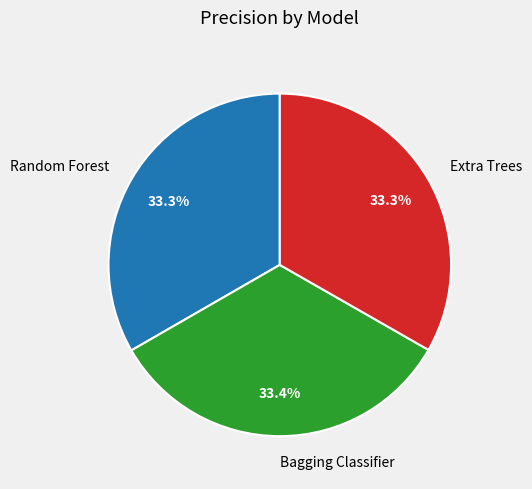

How many slices are in this pie chart?

3